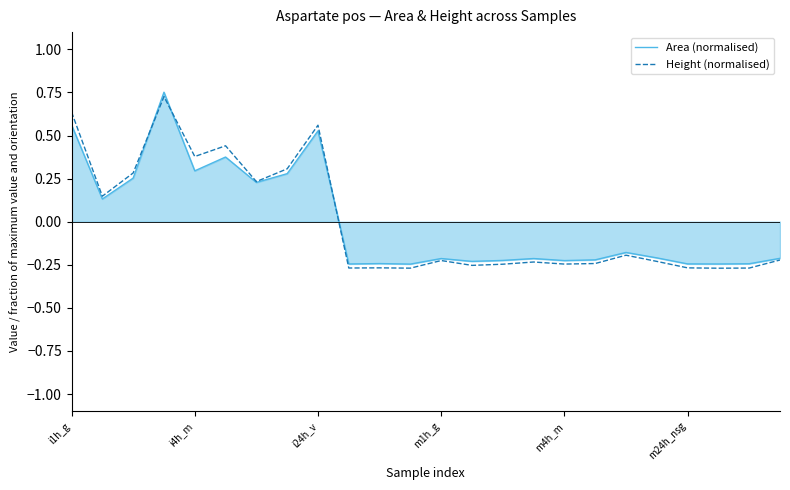

Which series has the widest spread of values?

Area (normalised)